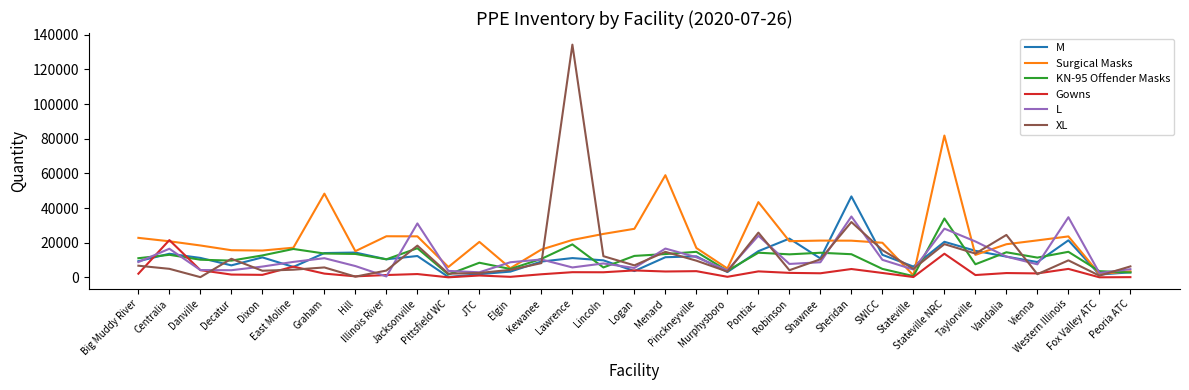

Does the chart have visible grid lines?

No